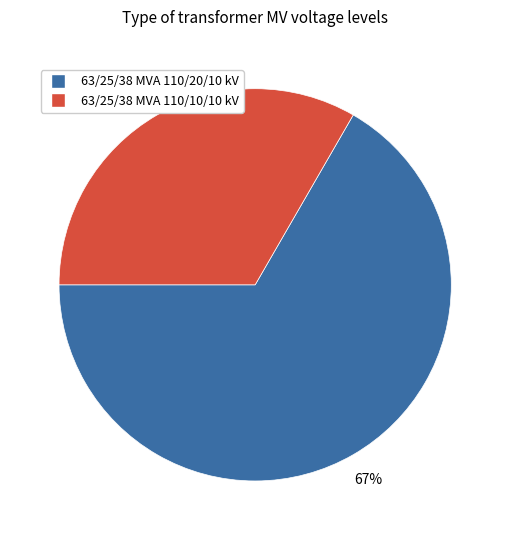

How many segments does this pie chart have?

2